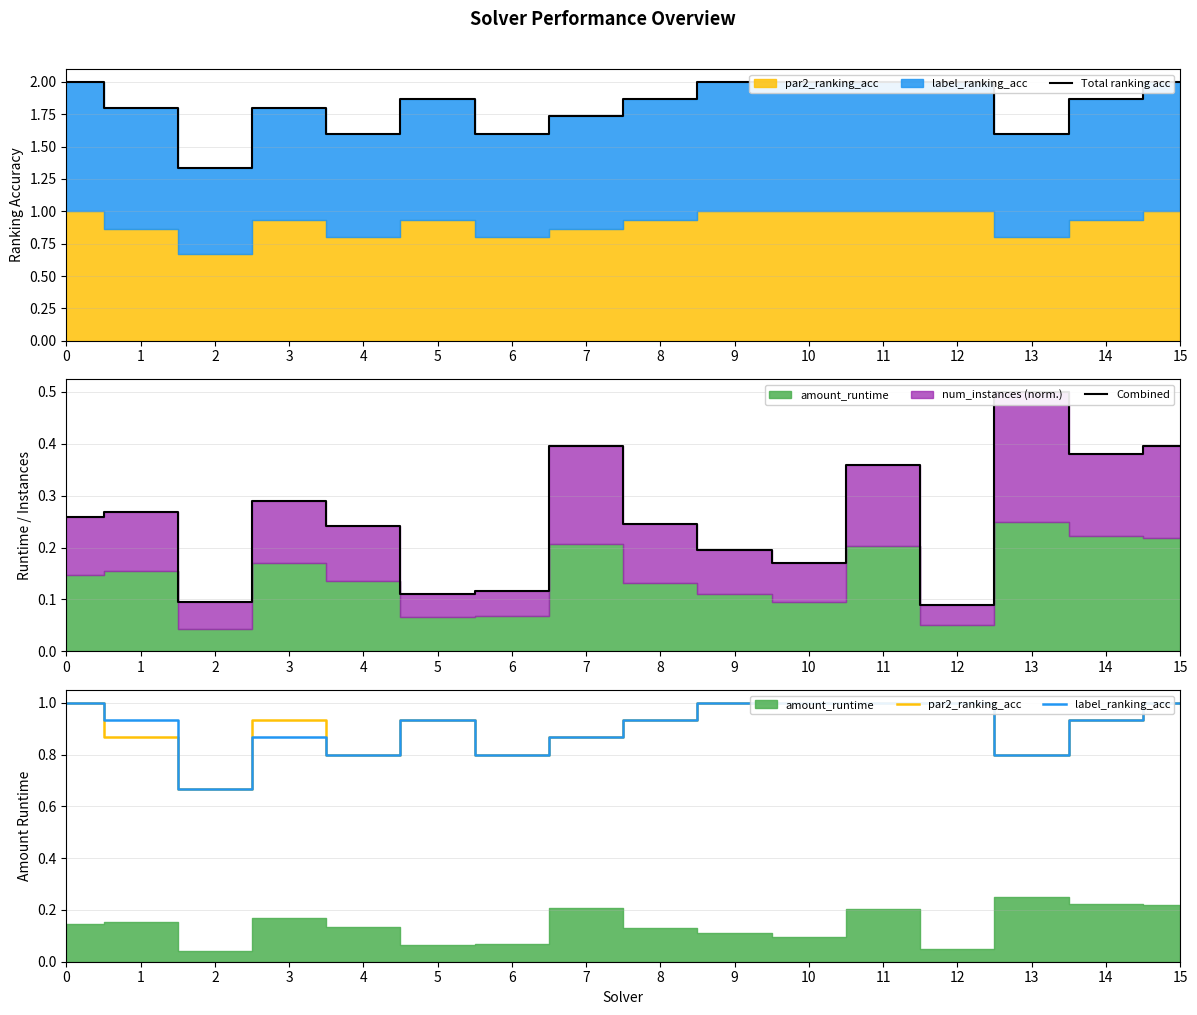

At which category does label_ranking_acc reach its first local valley?

2